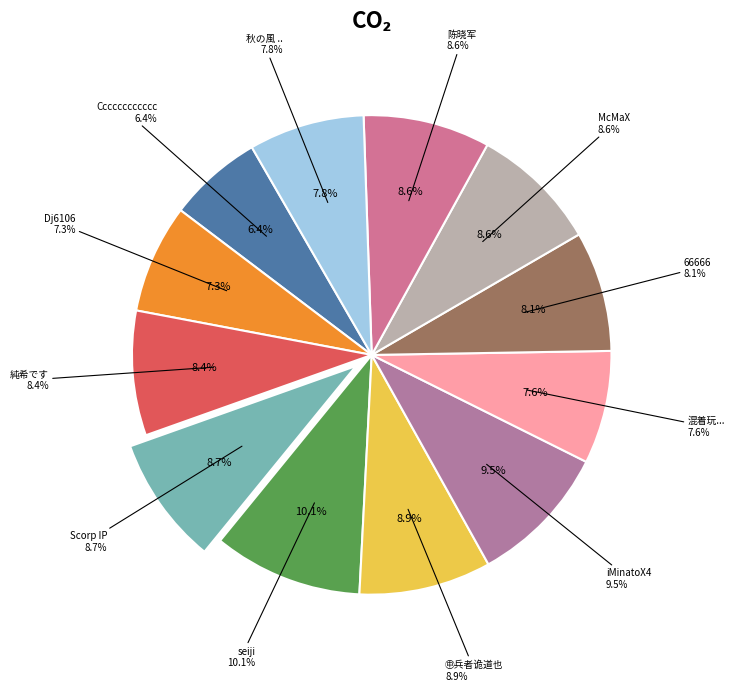

To the nearest percent, what is the combined percentage of Scorp IP and Dj6106?

16%